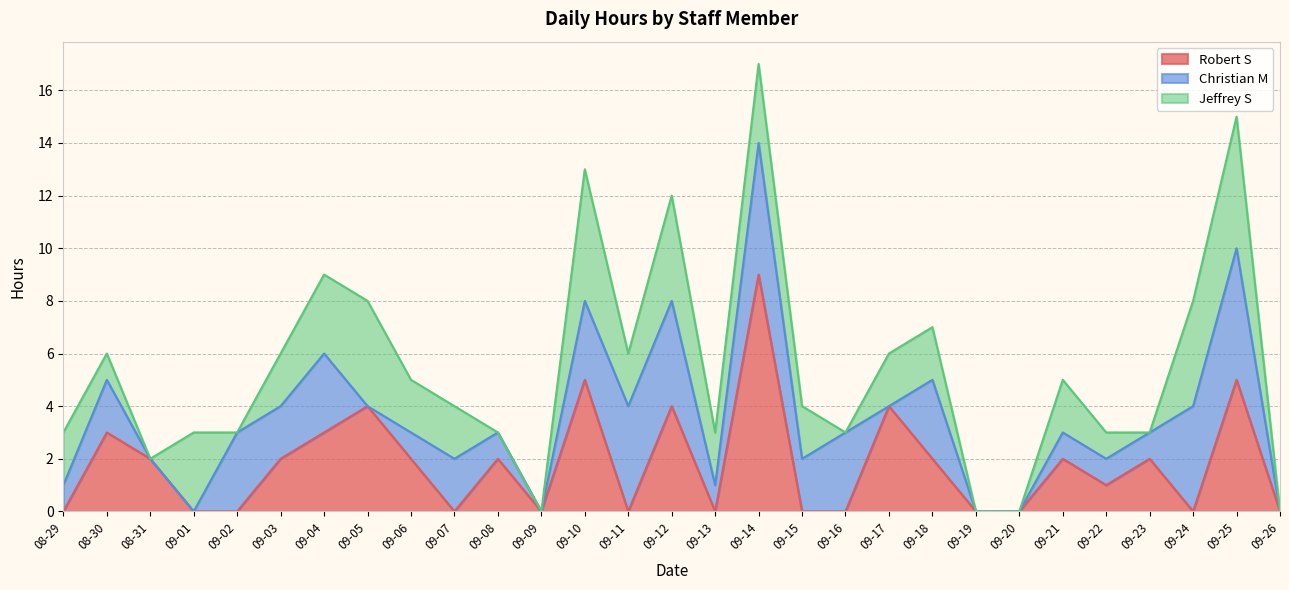

How many intersections are there between Jeffrey S and Robert S?

6